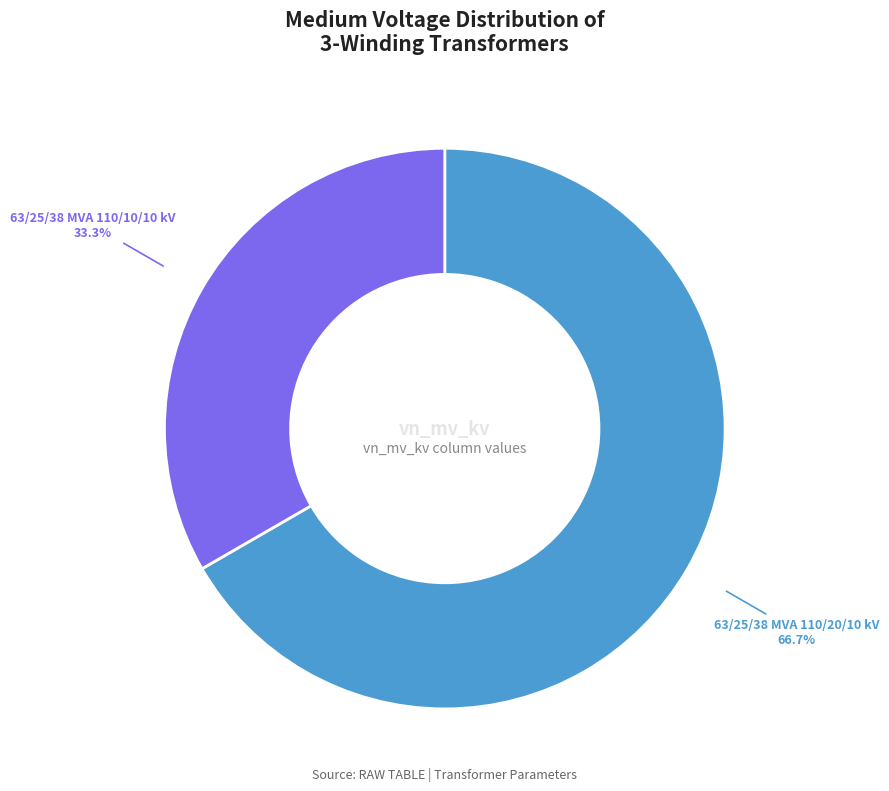

Does any single category account for the majority?

Yes